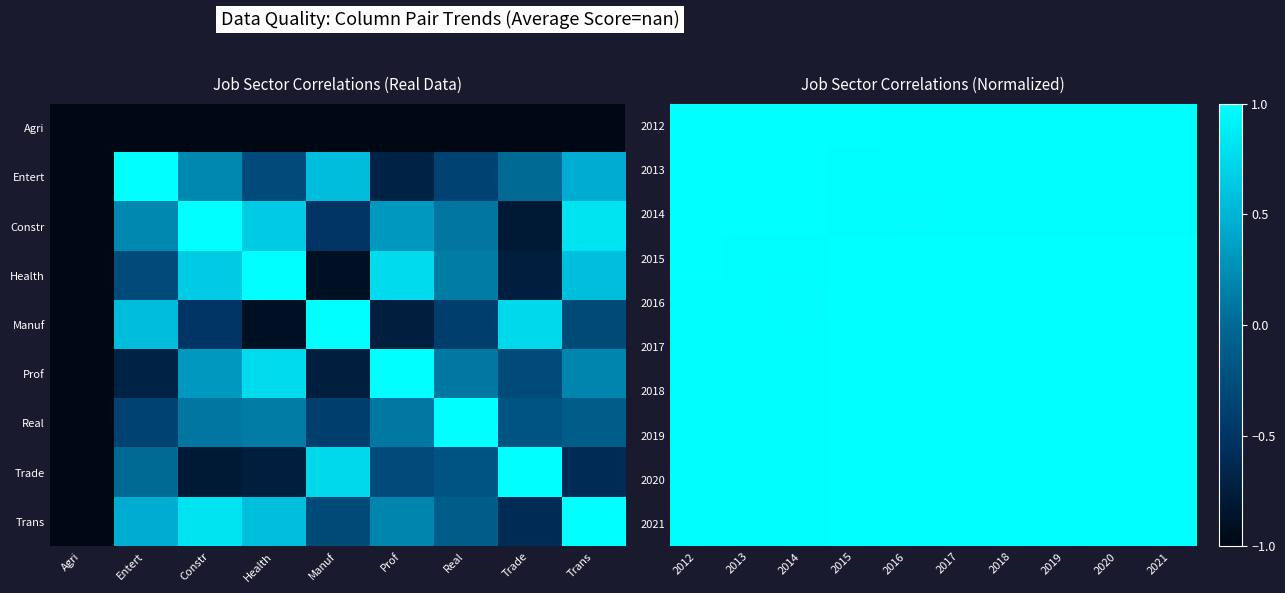

Reading left to right, what are all the values shown in this chart?

2012: 2012=1.0	2013=1.0	2014=1.0	2015=1.0	2016=1.0	2017=1.0	2018=1.0	2019=1.0	2020=1.0	2021=1.0
2013: 2012=1.0	2013=1.0	2014=1.0	2015=1.0	2016=1.0	2017=1.0	2018=1.0	2019=1.0	2020=1.0	2021=1.0
2014: 2012=1.0	2013=1.0	2014=1.0	2015=1.0	2016=1.0	2017=1.0	2018=1.0	2019=1.0	2020=1.0	2021=1.0
2015: 2012=1.0	2013=1.0	2014=1.0	2015=1.0	2016=1.0	2017=1.0	2018=1.0	2019=1.0	2020=1.0	2021=1.0
2016: 2012=1.0	2013=1.0	2014=1.0	2015=1.0	2016=1.0	2017=1.0	2018=1.0	2019=1.0	2020=1.0	2021=1.0
2017: 2012=1.0	2013=1.0	2014=1.0	2015=1.0	2016=1.0	2017=1.0	2018=1.0	2019=1.0	2020=1.0	2021=1.0
2018: 2012=1.0	2013=1.0	2014=1.0	2015=1.0	2016=1.0	2017=1.0	2018=1.0	2019=1.0	2020=1.0	2021=1.0
2019: 2012=1.0	2013=1.0	2014=1.0	2015=1.0	2016=1.0	2017=1.0	2018=1.0	2019=1.0	2020=1.0	2021=1.0
2020: 2012=1.0	2013=1.0	2014=1.0	2015=1.0	2016=1.0	2017=1.0	2018=1.0	2019=1.0	2020=1.0	2021=1.0
2021: 2012=1.0	2013=1.0	2014=1.0	2015=1.0	2016=1.0	2017=1.0	2018=1.0	2019=1.0	2020=1.0	2021=1.0